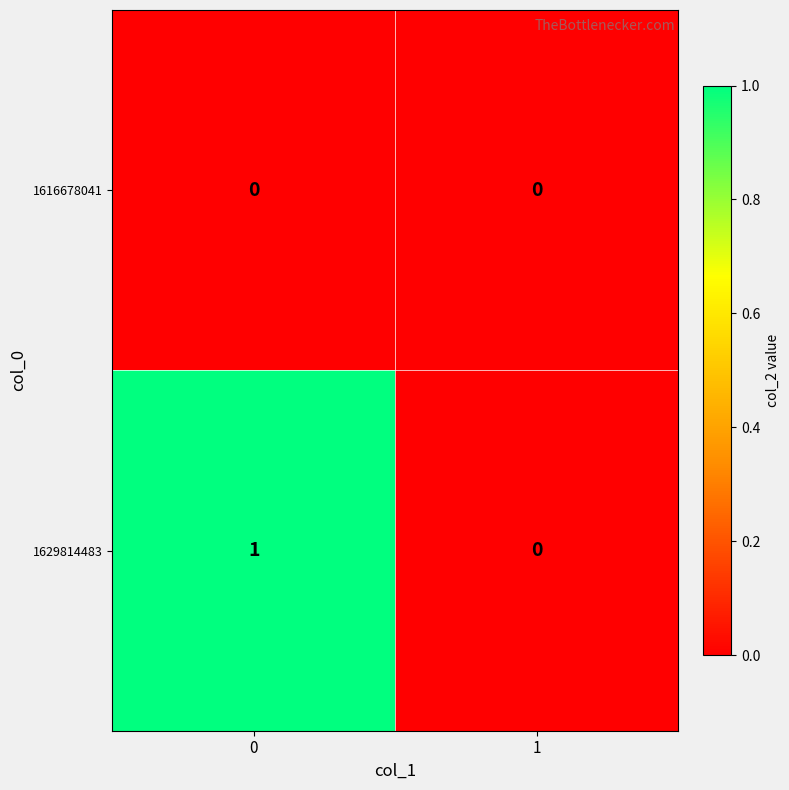

Which series has the widest spread of values?

1629814483